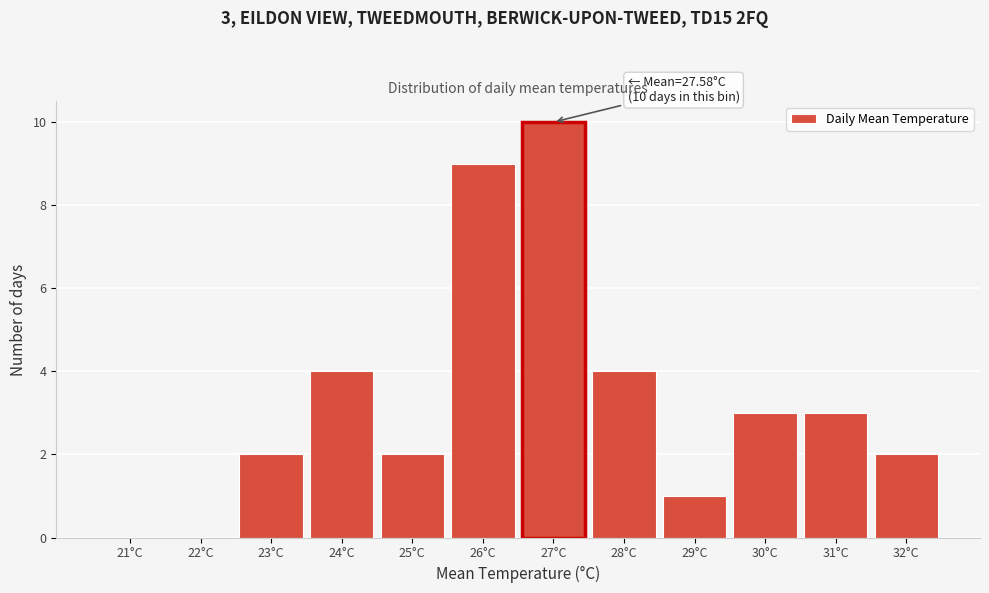

Reading left to right, list all the values displayed in this chart.

21°C=0	22°C=0	23°C=2	24°C=4	25°C=2	26°C=9	27°C=10	28°C=4	29°C=1	30°C=3	31°C=3	32°C=2